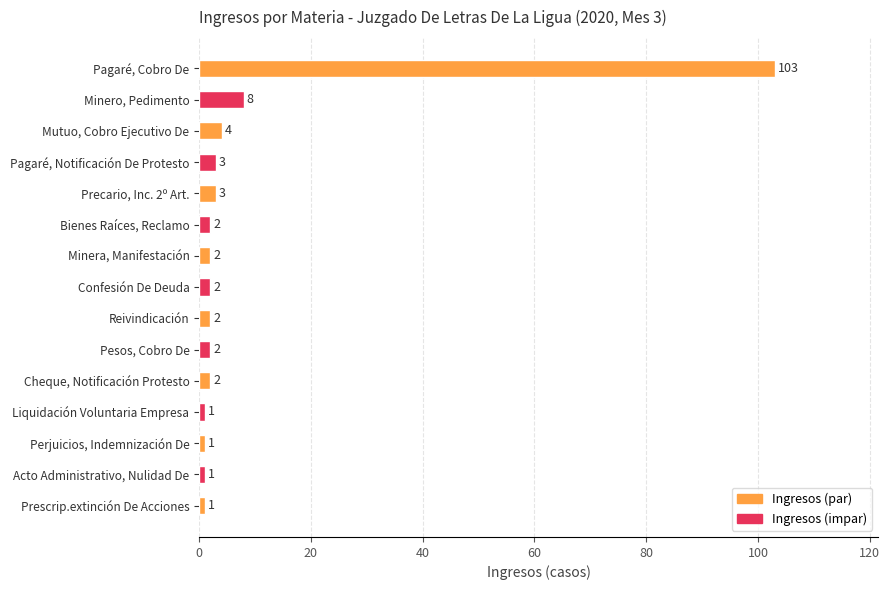

The chart shows a value of 4 at Mutuo, Cobro Ejecutivo De. True or false?

True